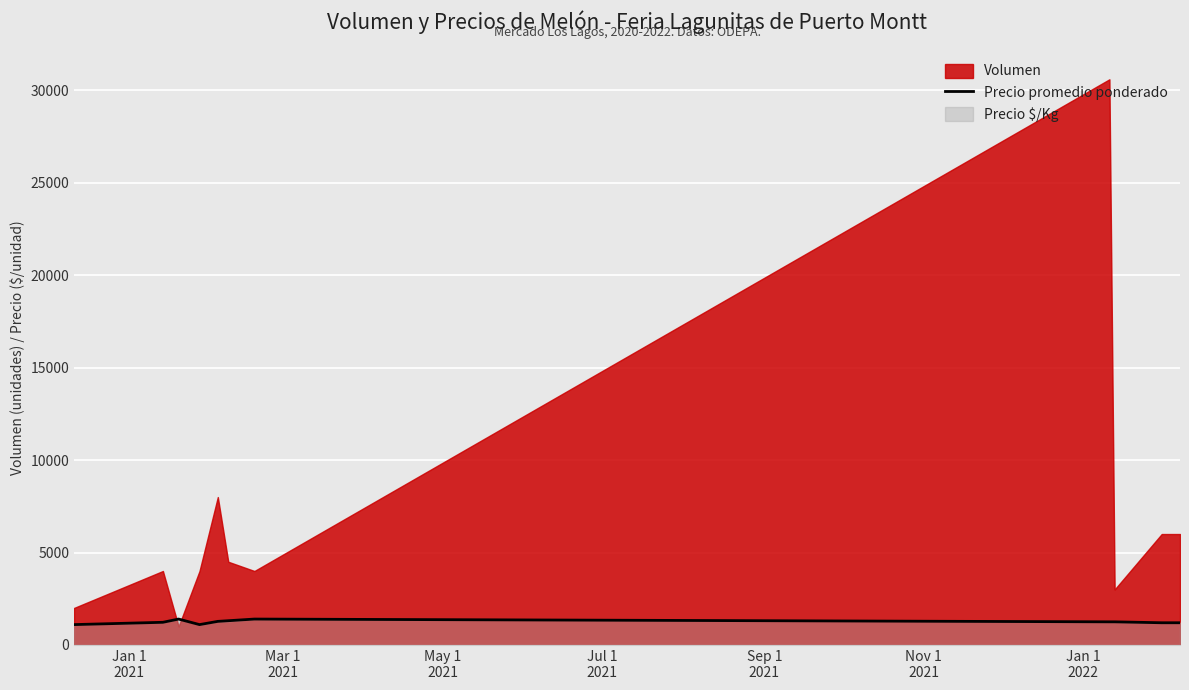

True or false: the data has more than 0 interior local peaks.

True